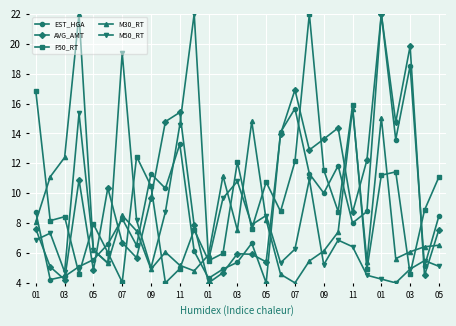

Which series has the largest total across all categories?

AVG_AMT